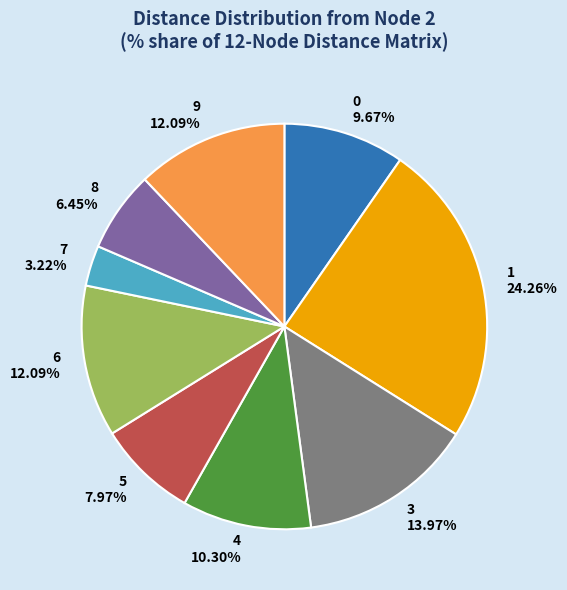

To the nearest percent, what is the difference between the largest and smallest slice percentages?

21%